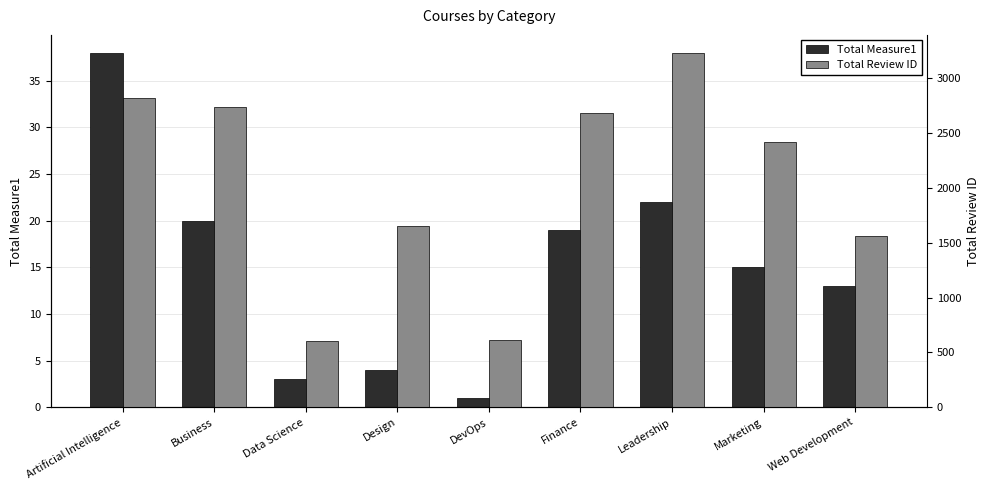

Does the chart contain any negative values?

No